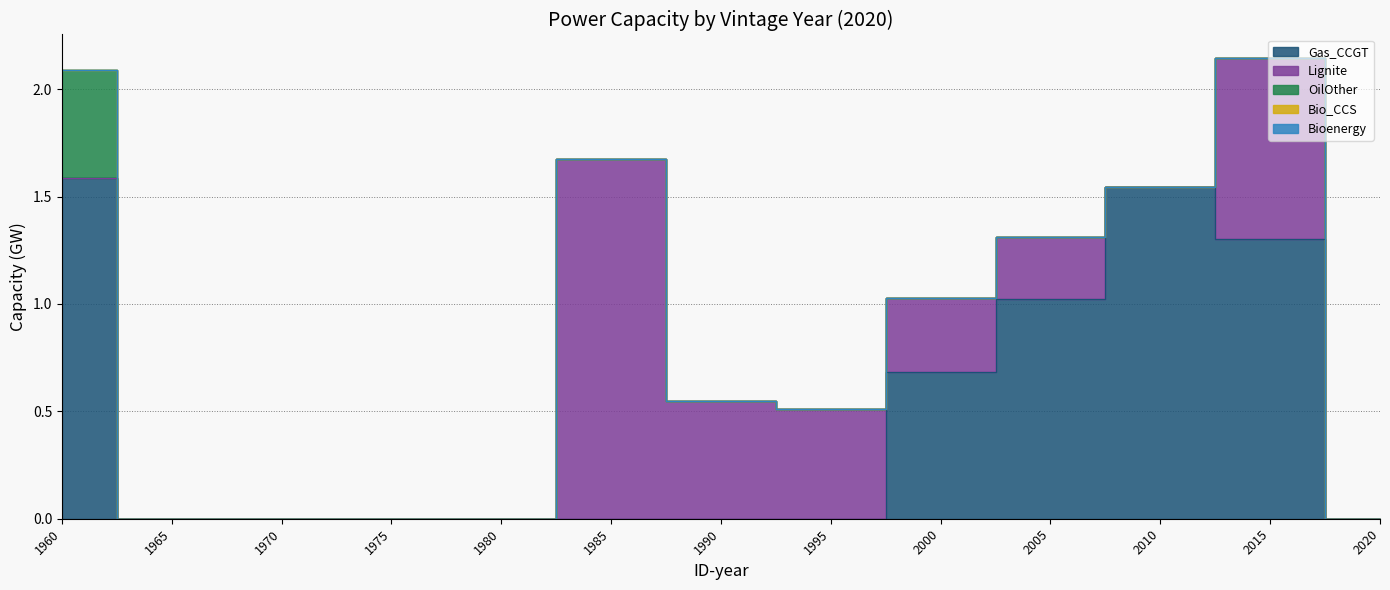

What are all the series names shown in the legend?

Gas_CCGT, Lignite, OilOther, Bio_CCS, Bioenergy